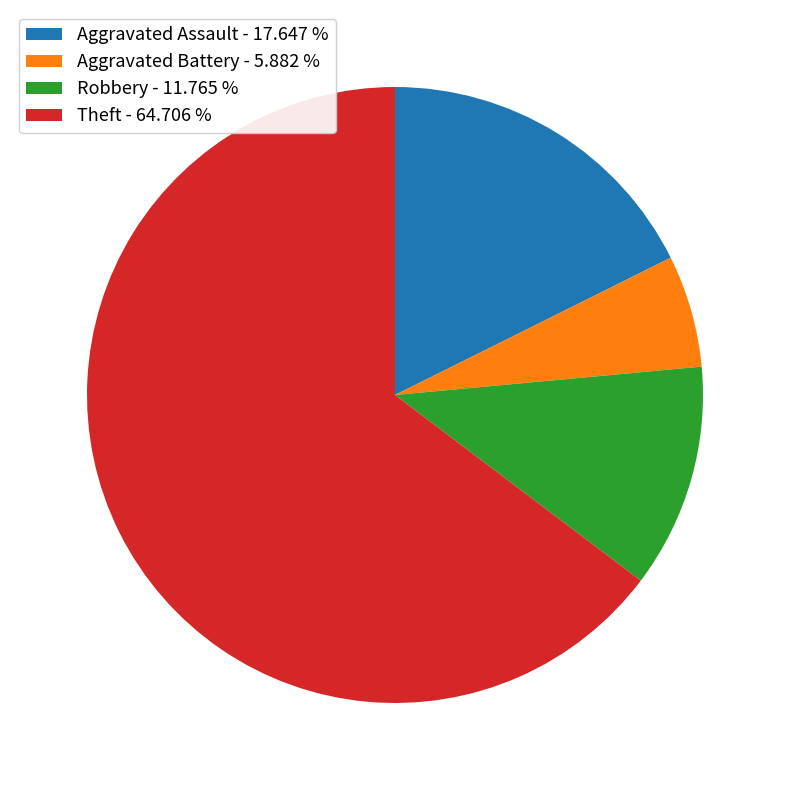

What is the largest slice in the pie chart?

Theft